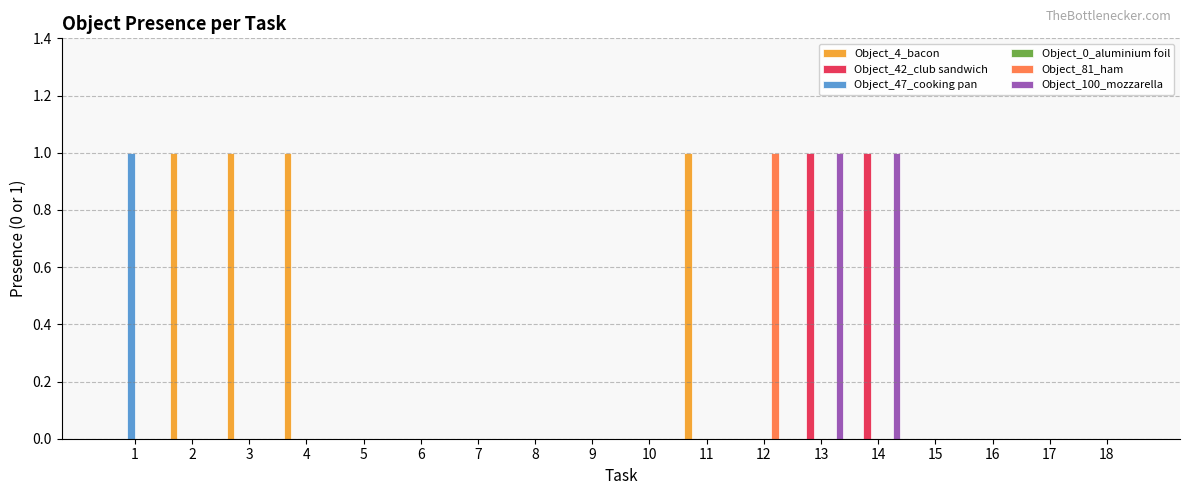

Are the bars horizontal?

No